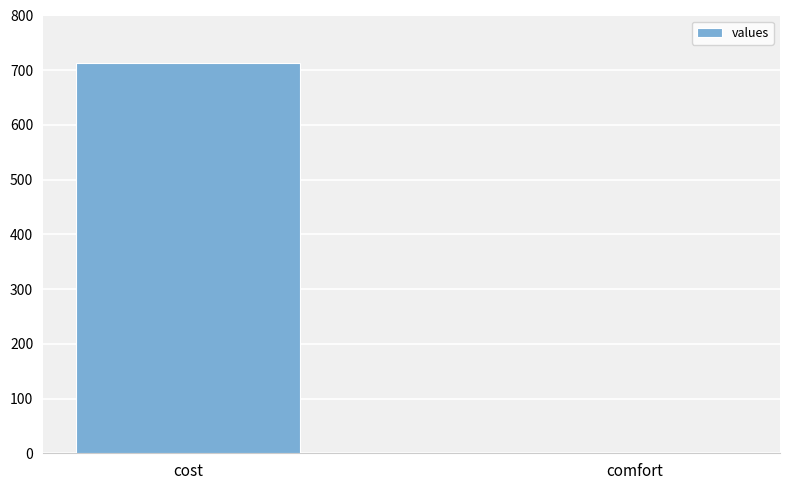

What is the average value?

357.2